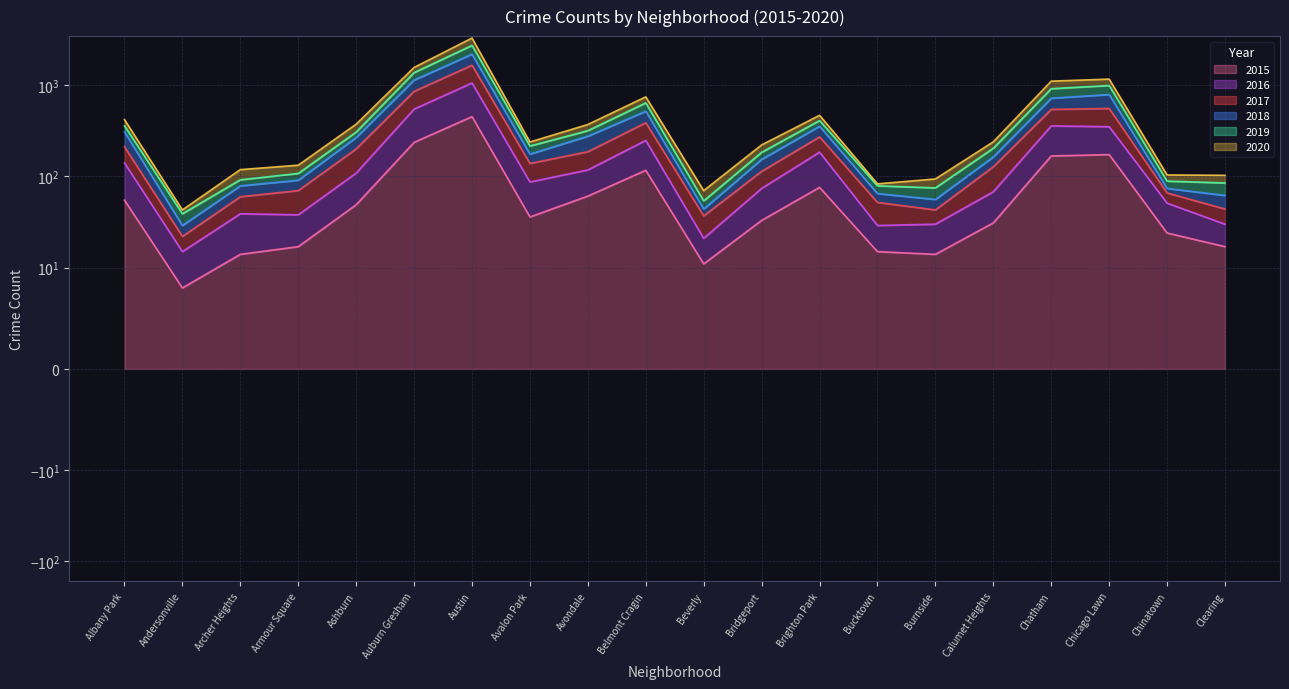

True or false: 2015 has more than 0 interior local peaks.

True